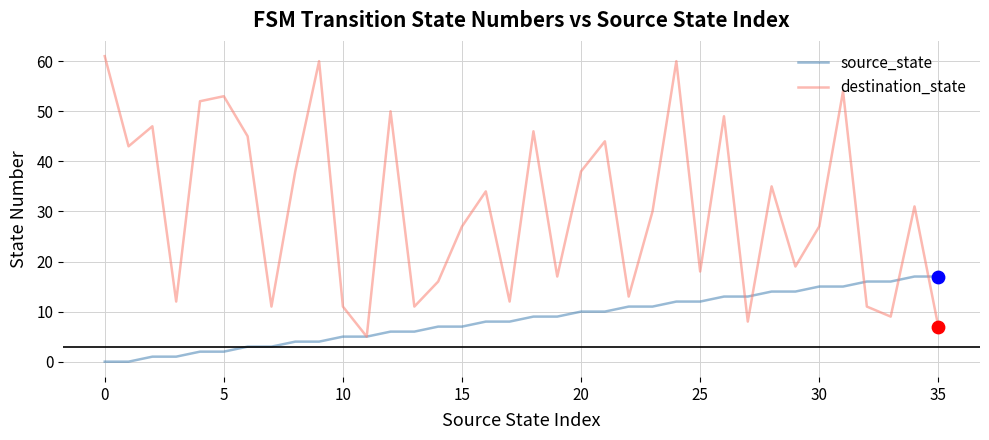

Which series has the largest total across all categories?

destination_state